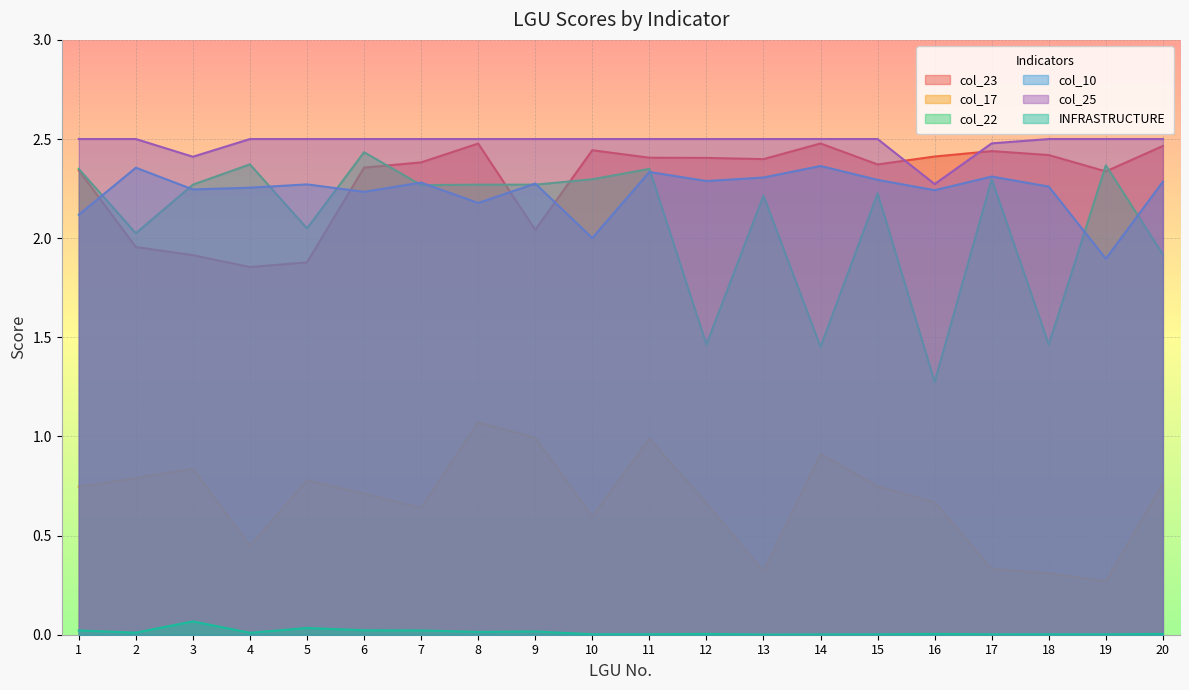

Reading left to right, extract all data points from this chart.

col_23: 1=2.3	2=2.0	3=1.9	4=1.9	5=1.9	6=2.4	7=2.4	8=2.5	9=2.0	10=2.4	11=2.4	12=2.4	13=2.4	14=2.5	15=2.4	16=2.4	17=2.4	18=2.4	19=2.3	20=2.5
col_17: 1=0.7	2=0.8	3=0.8	4=0.4	5=0.8	6=0.7	7=0.6	8=1.1	9=1.0	10=0.6	11=1.0	12=0.7	13=0.3	14=0.9	15=0.7	16=0.7	17=0.3	18=0.3	19=0.3	20=0.8
col_22: 1=2.3	2=2.0	3=2.3	4=2.4	5=2.0	6=2.4	7=2.3	8=2.3	9=2.3	10=2.3	11=2.3	12=1.5	13=2.2	14=1.5	15=2.2	16=1.3	17=2.3	18=1.5	19=2.4	20=1.9
col_10: 1=2.1	2=2.4	3=2.2	4=2.3	5=2.3	6=2.2	7=2.3	8=2.2	9=2.3	10=2.0	11=2.3	12=2.3	13=2.3	14=2.4	15=2.3	16=2.2	17=2.3	18=2.3	19=1.9	20=2.3
col_25: 1=2.5	2=2.5	3=2.4	4=2.5	5=2.5	6=2.5	7=2.5	8=2.5	9=2.5	10=2.5	11=2.5	12=2.5	13=2.5	14=2.5	15=2.5	16=2.3	17=2.5	18=2.5	19=2.5	20=2.5
INFRASTRUCTURE: 1=0.0	2=0.0	3=0.1	4=0.0	5=0.0	6=0.0	7=0.0	8=0.0	9=0.0	10=0.0	11=0.0	12=0.0	13=0.0	14=0.0	15=0.0	16=0.0	17=0.0	18=0.0	19=0.0	20=0.0